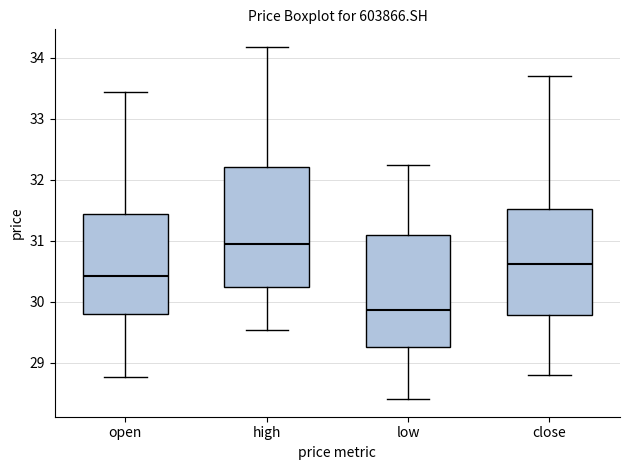

Which box has the lowest median line?

low